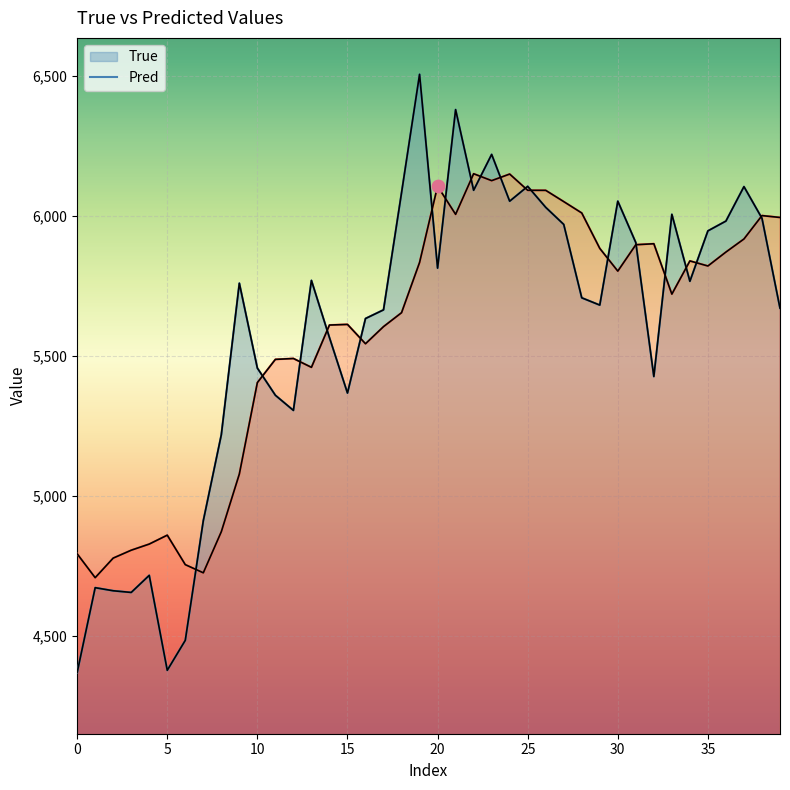

What are all the series names shown in the legend?

True, Pred